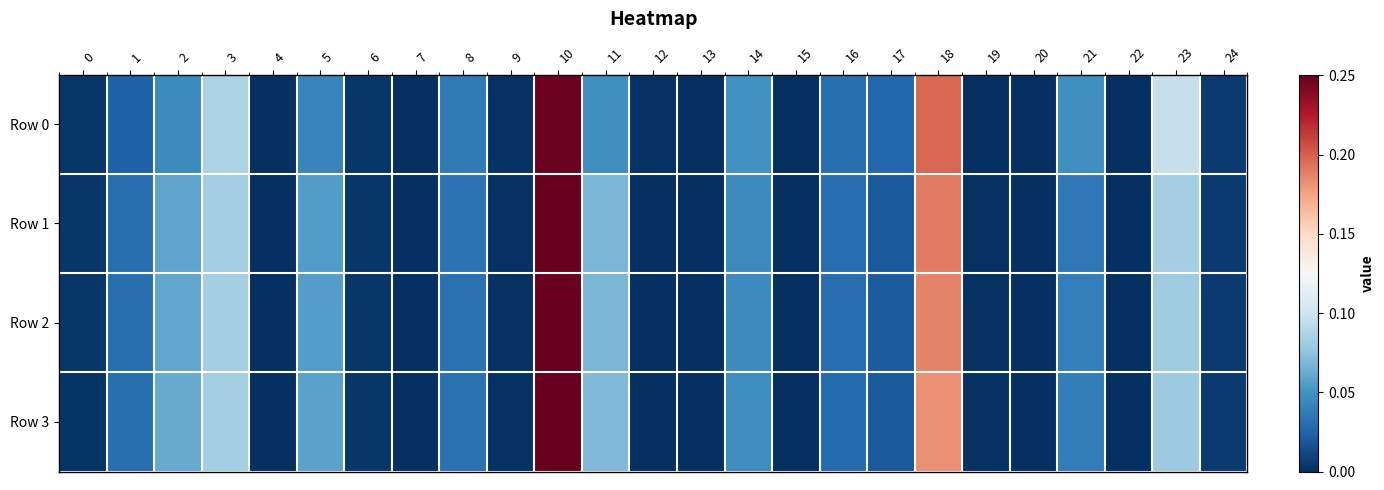

At which category is the sum across all series the highest?

10